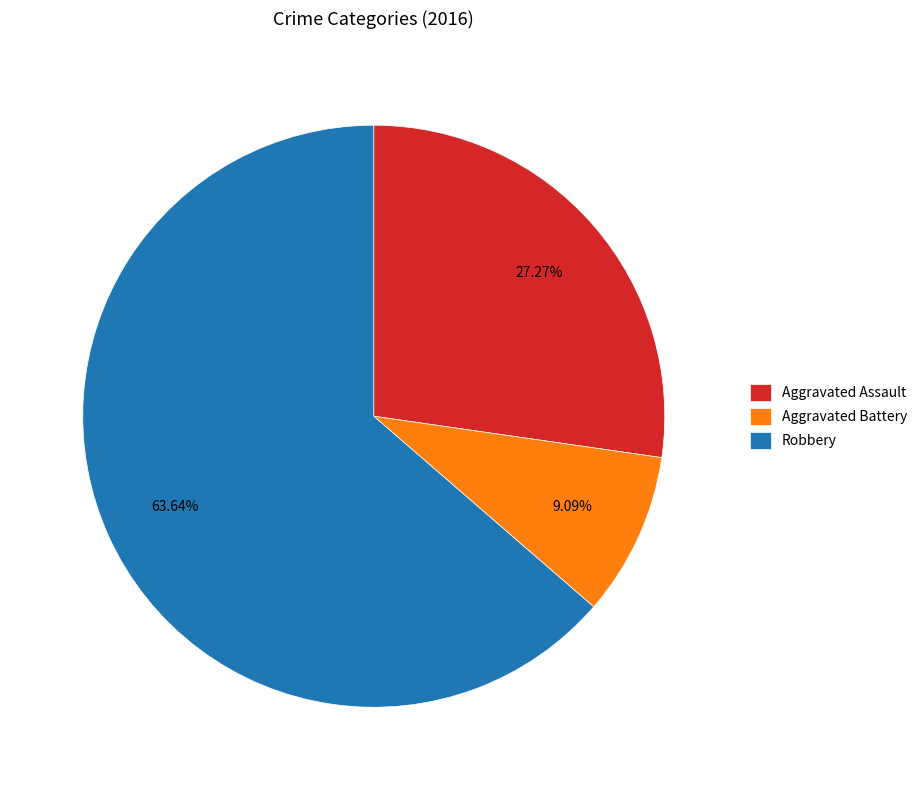

What portion of the pie excludes Aggravated Battery?

90.9%